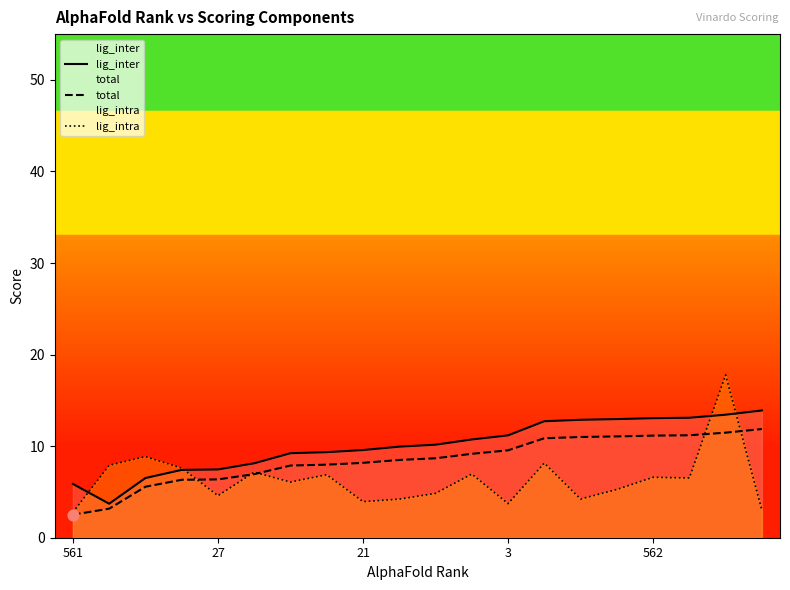

What are all the series names shown in the legend?

lig_inter, total, lig_intra